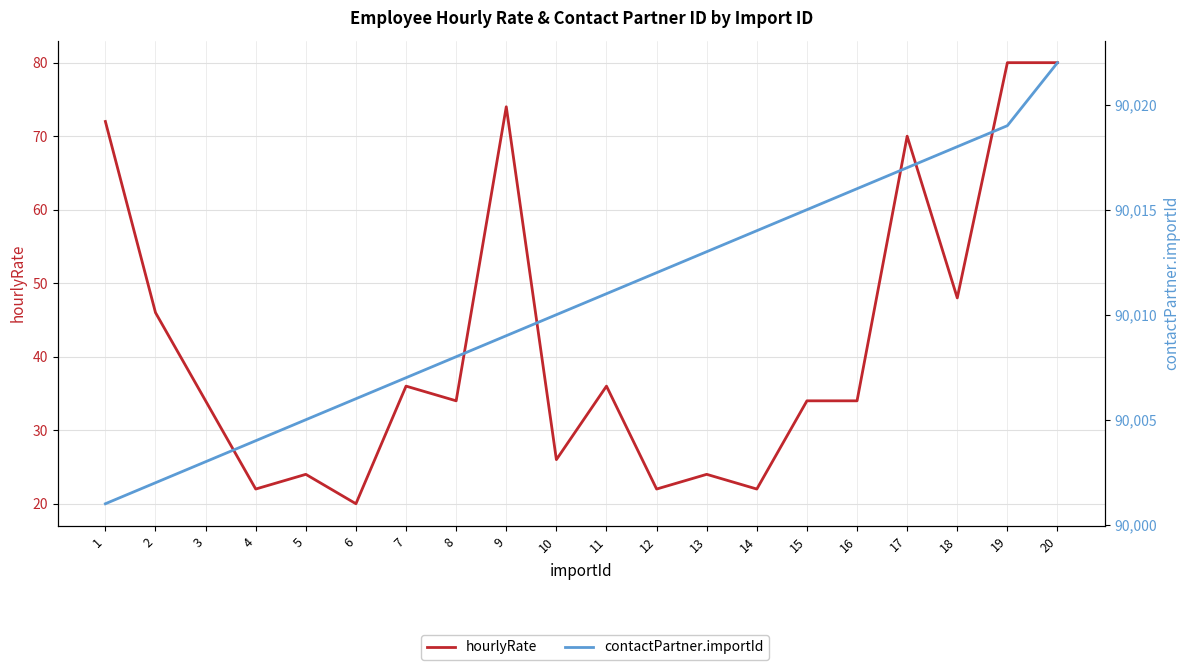

How many values in the contactPartner.importId series are below 90011?

10